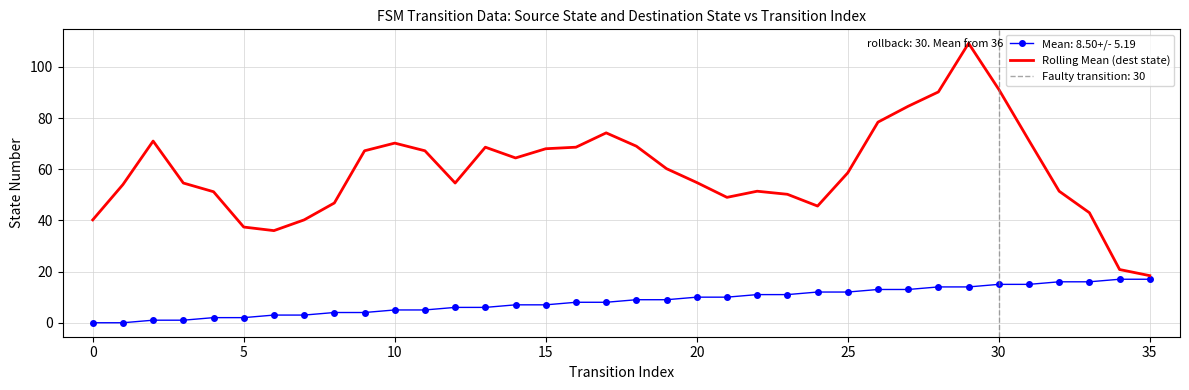

What is the sum of all values?

2131.6